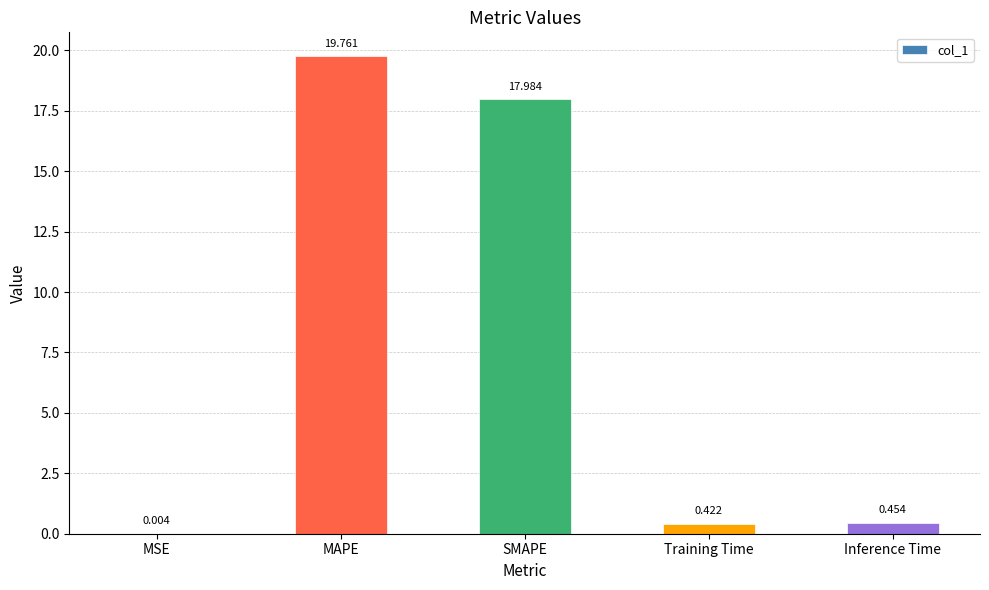

Where is the data nearest to the value 9?

Inference Time